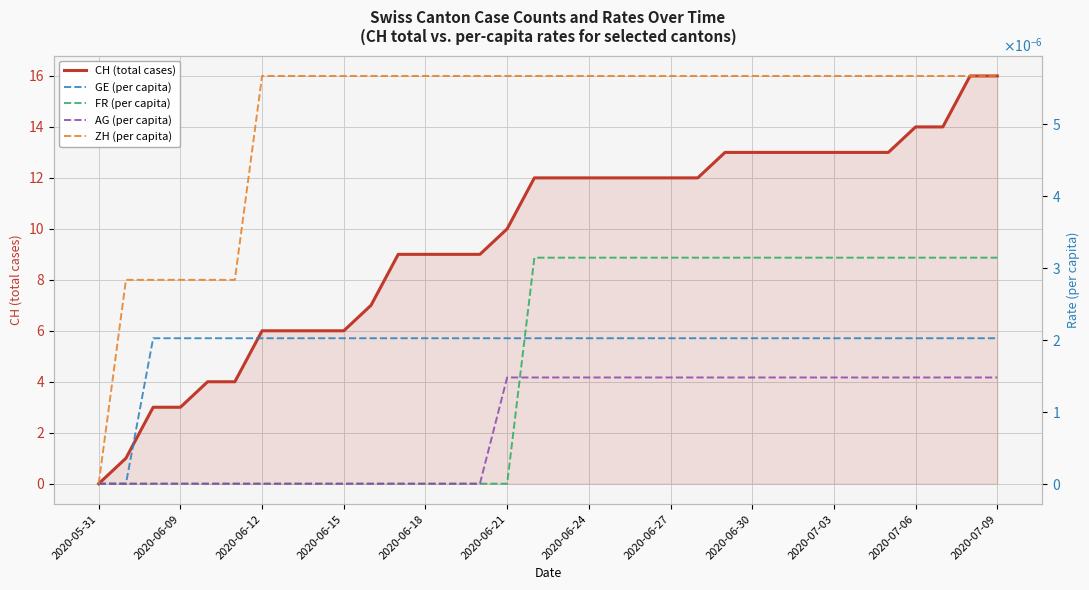

Which label corresponds to the smallest value in the chart?

2020-05-31